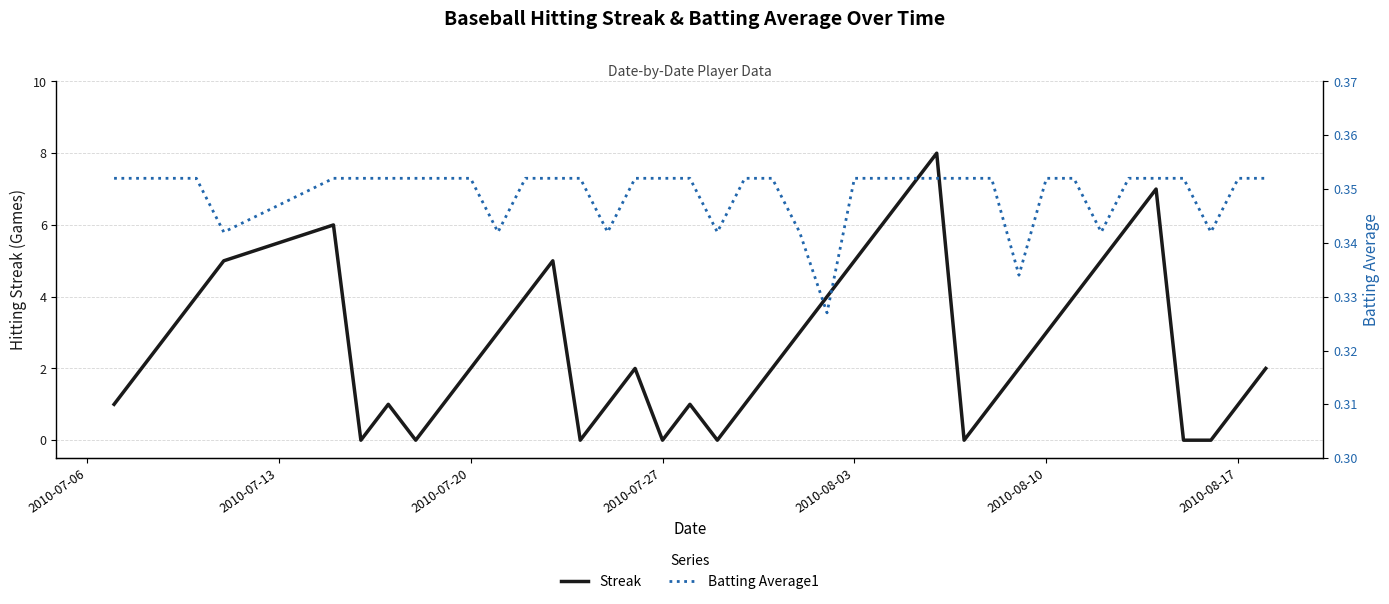

Is the value of Streak at 2010-07-06 greater than the value of Batting Average1 at 25?

Yes